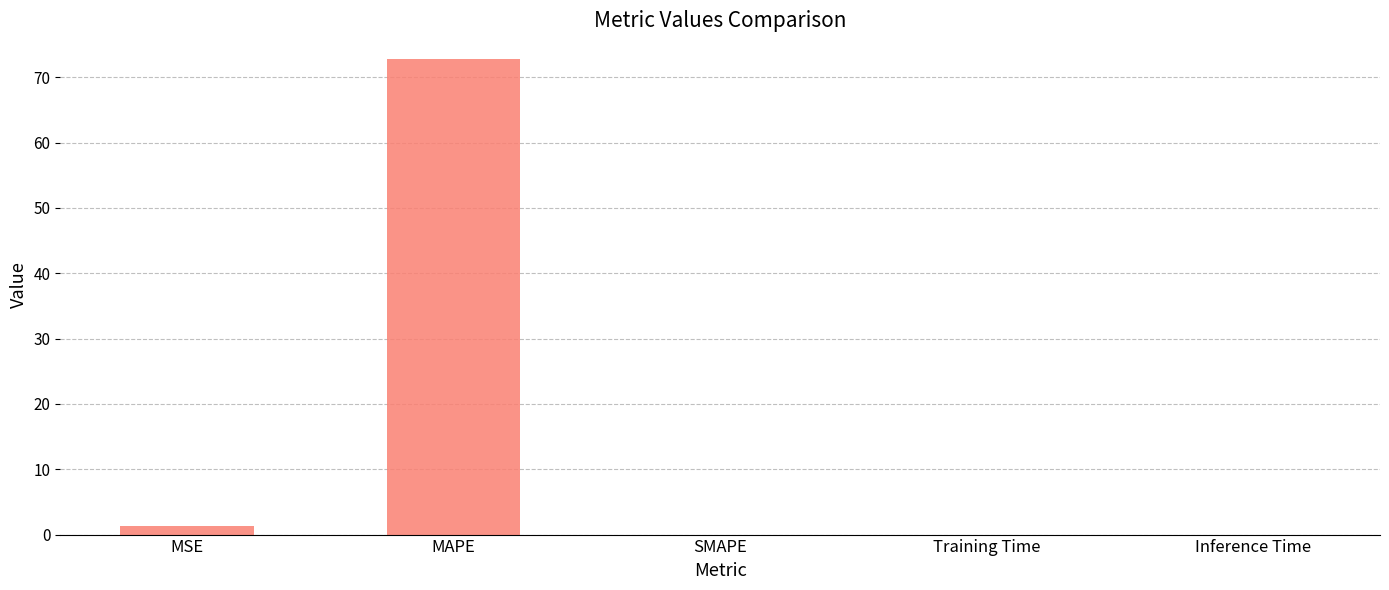

Is it true that the value at MAPE is 110.0?

False